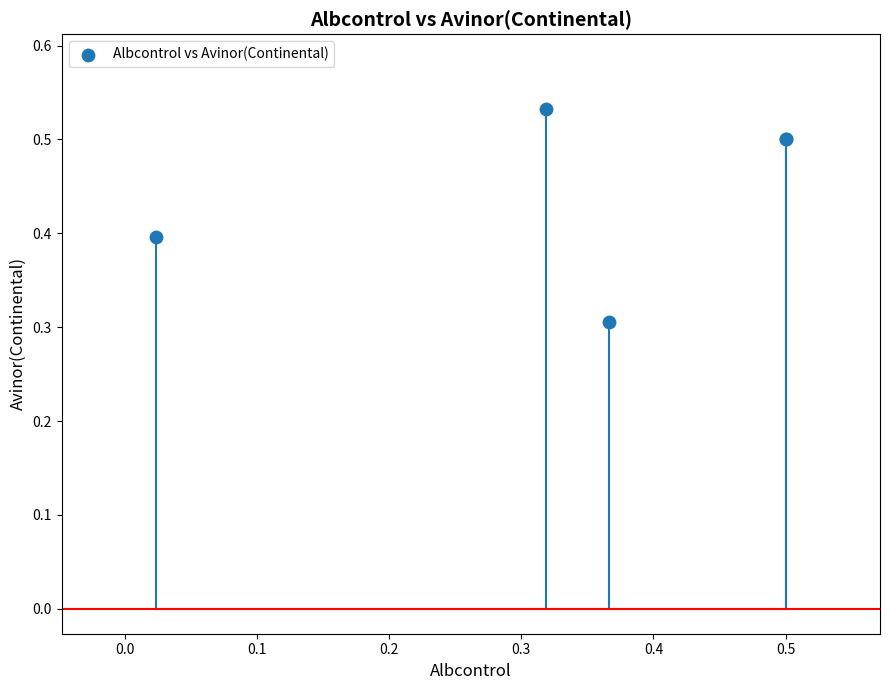

What Y value in the scatter plot is closest to 0?

0.3